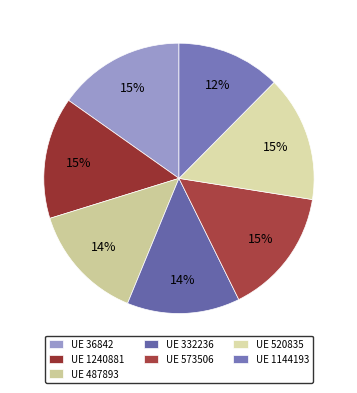

Count the number of slices in the pie.

7